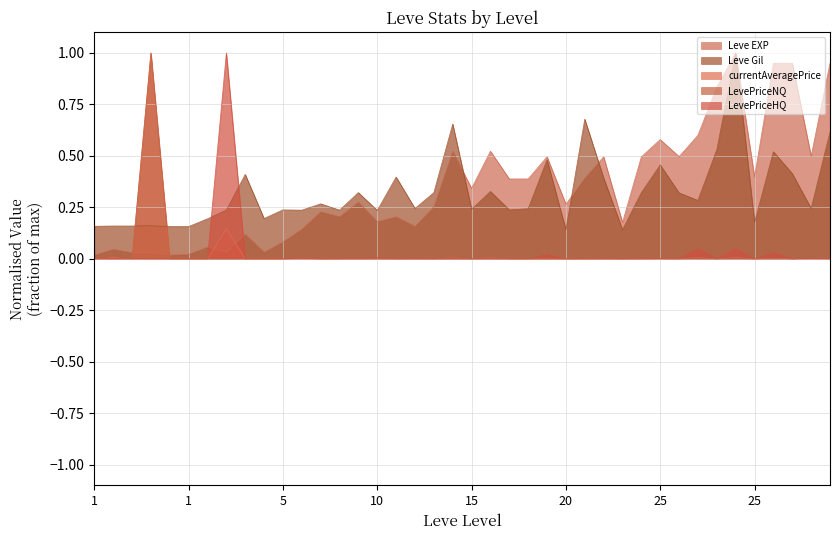

At which category does currentAveragePrice reach its first local peak?

1